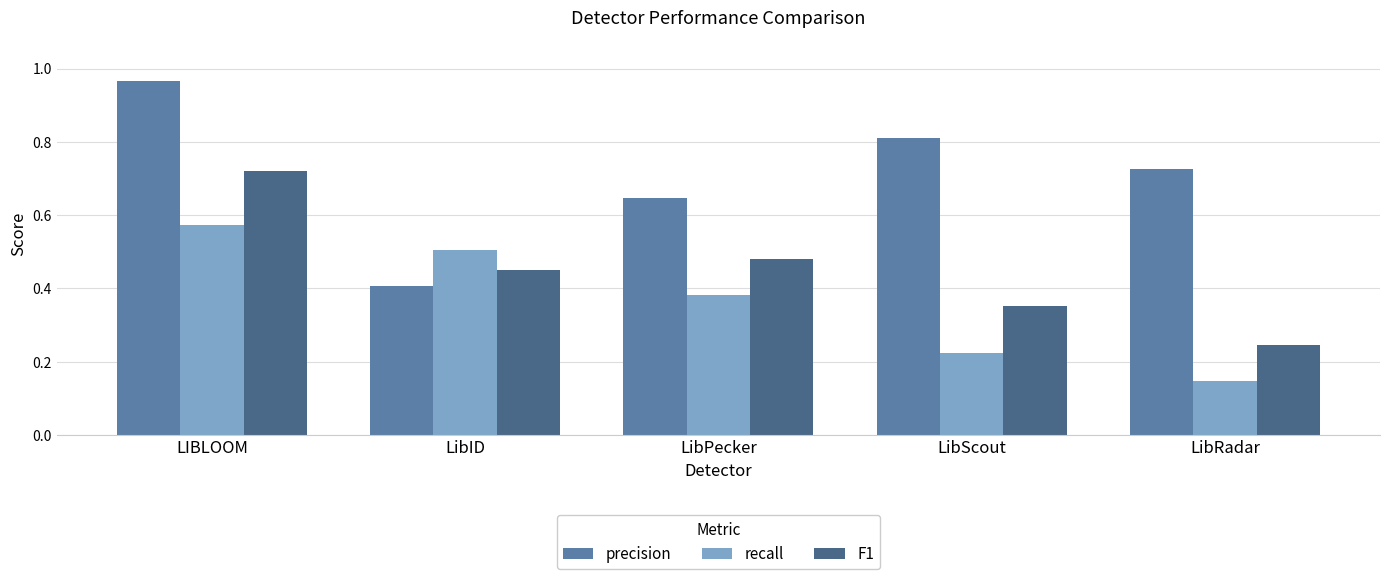

Which category has the highest value in the F1 series?

LIBLOOM